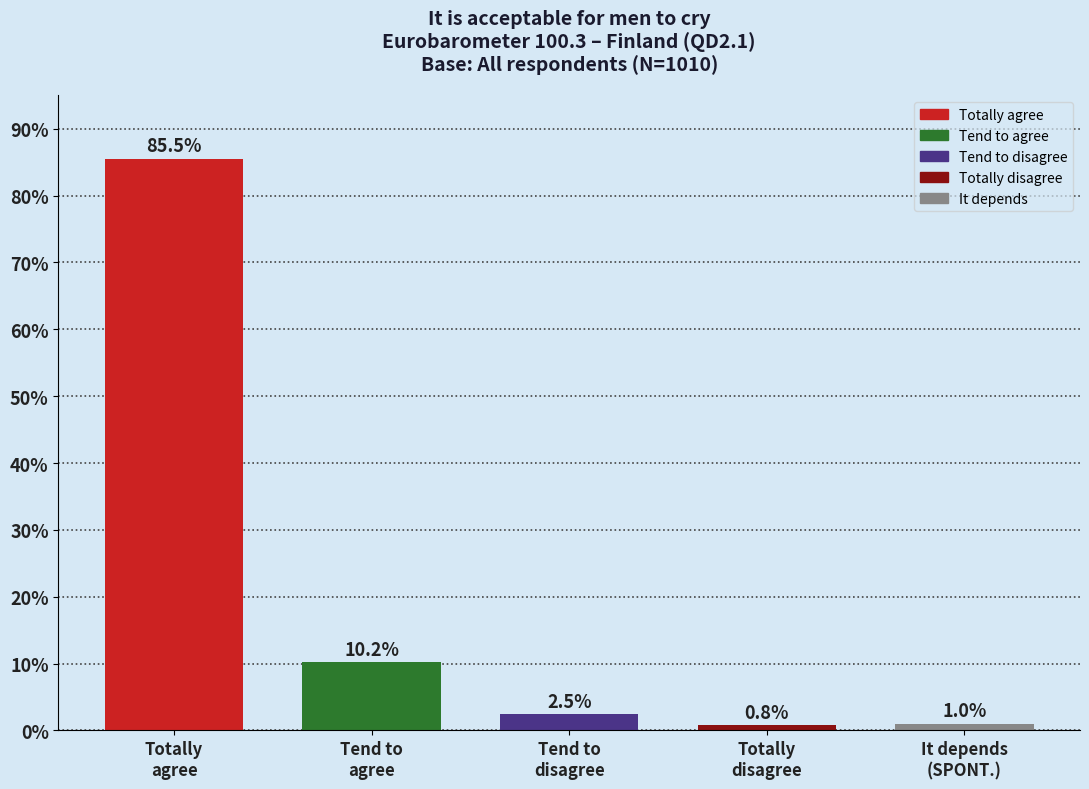

Reading left to right, transcribe all the data shown in this chart.

85.5	10.2	2.5	0.8	1.0